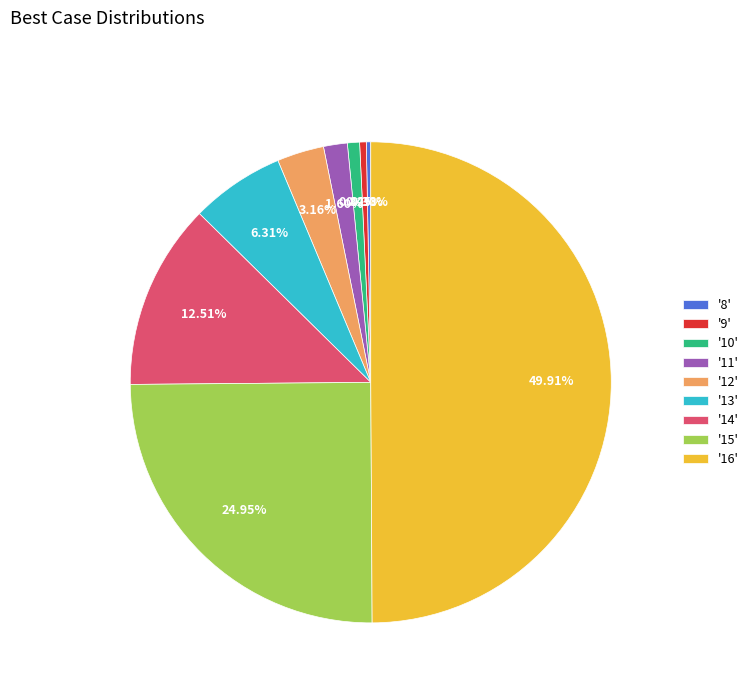

Is the sum of '8' and '10' greater than half?

No